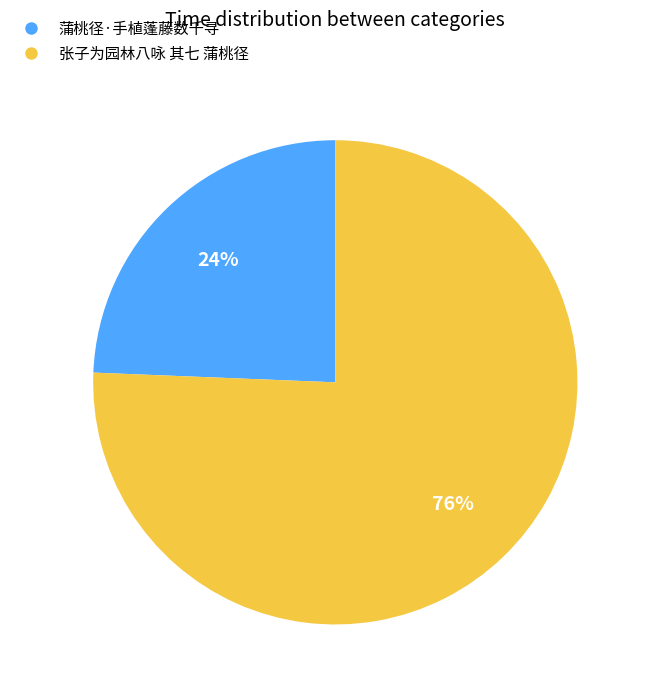

Do 蒲桃径·手植蓬藤数千寻 and 张子为园林八咏 其七 蒲桃径 together represent more than half of the pie?

Yes